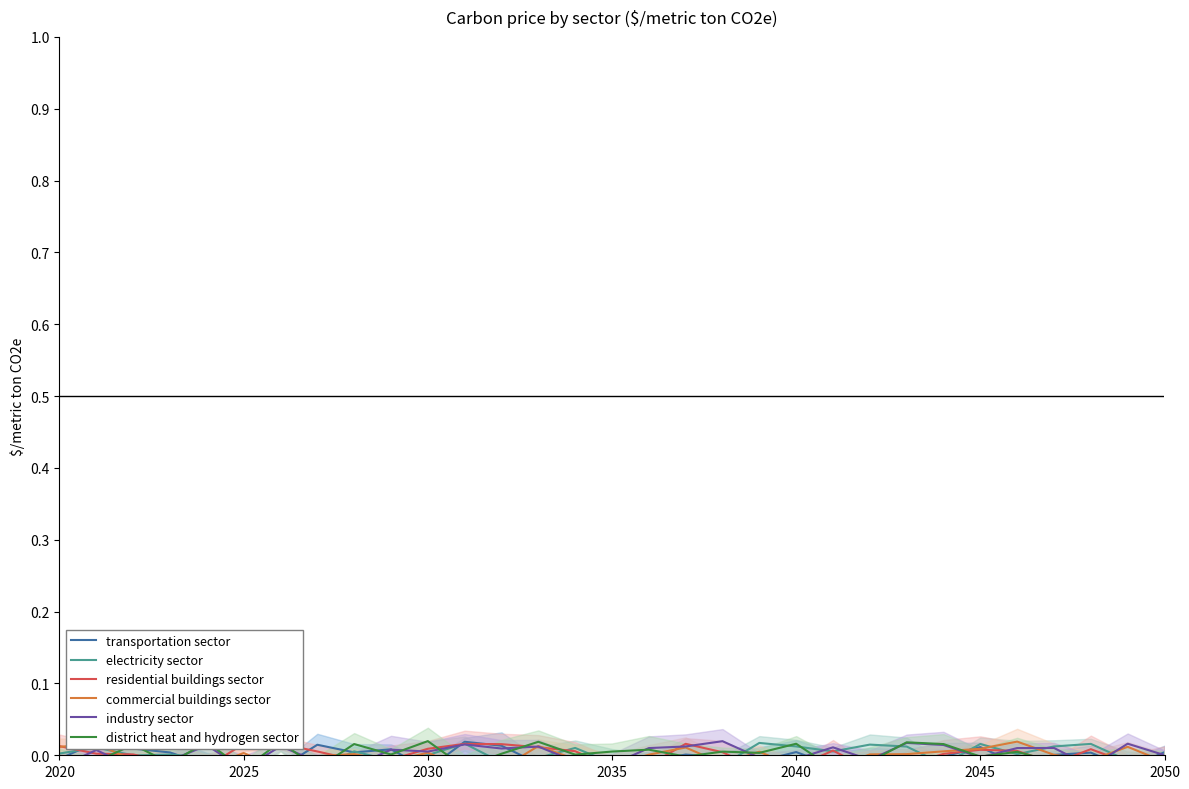

List the series in order of their peak value, highest first.

district heat and hydrogen sector, industry sector, commercial buildings sector, transportation sector, electricity sector, residential buildings sector